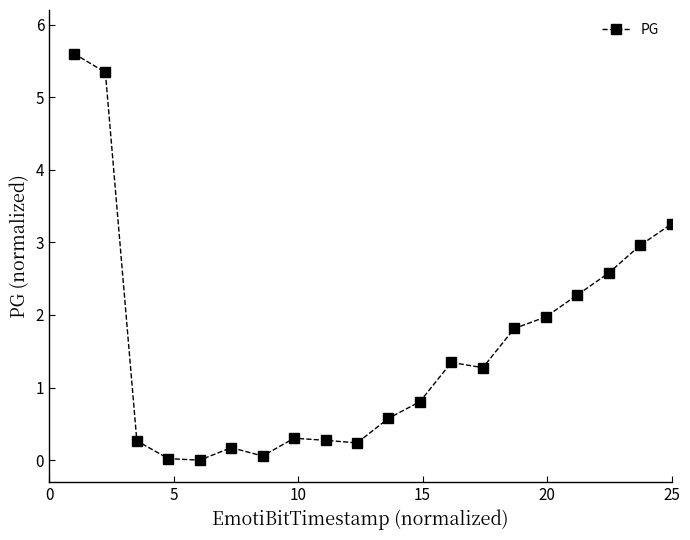

What is the greatest value displayed?

5.6